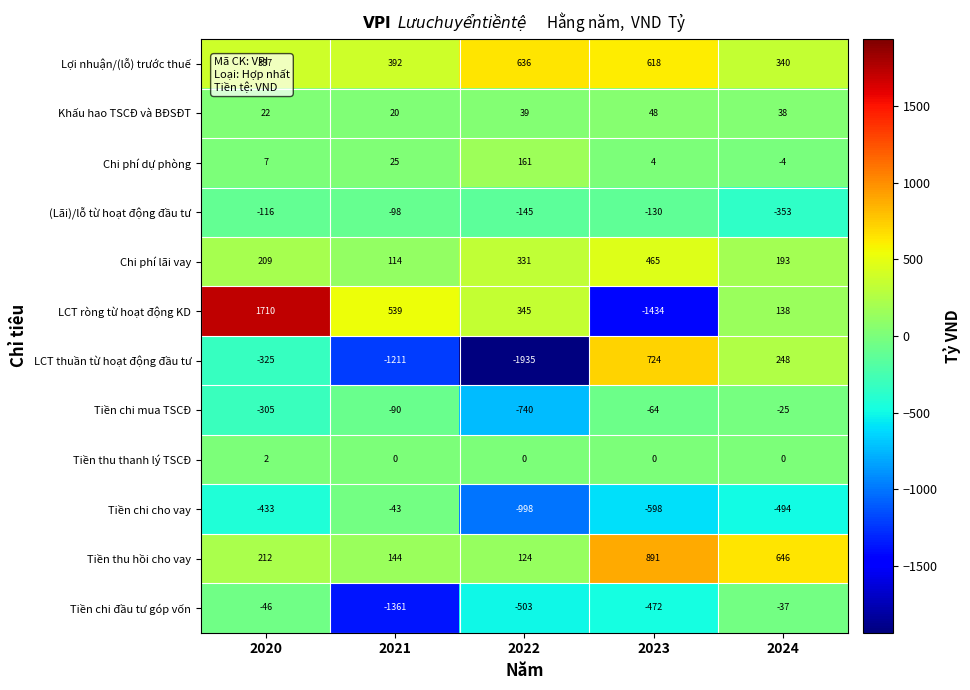

Which series has the largest total across all categories?

Lợi nhuận/(lỗ) trước thuế